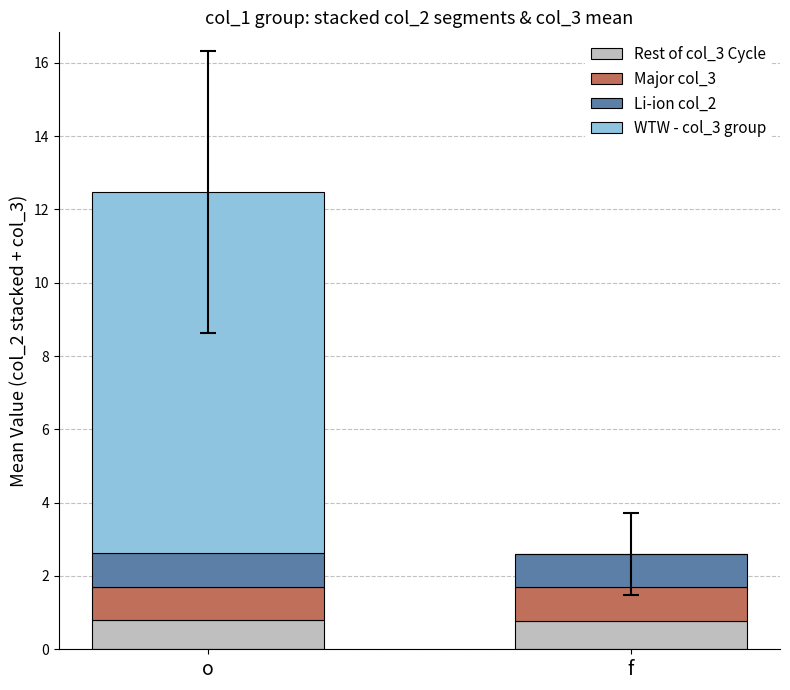

Reading left to right, transcribe the values for Rest of col_3 Cycle.

o=0.8	f=0.8